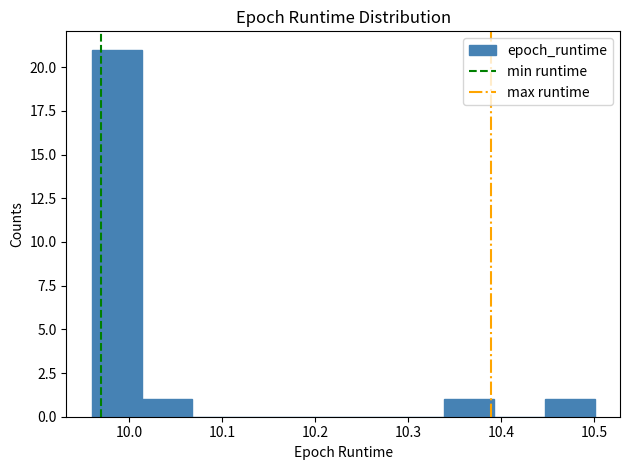

Which range on the x-axis has the tallest bar?

9.96 to 10.01